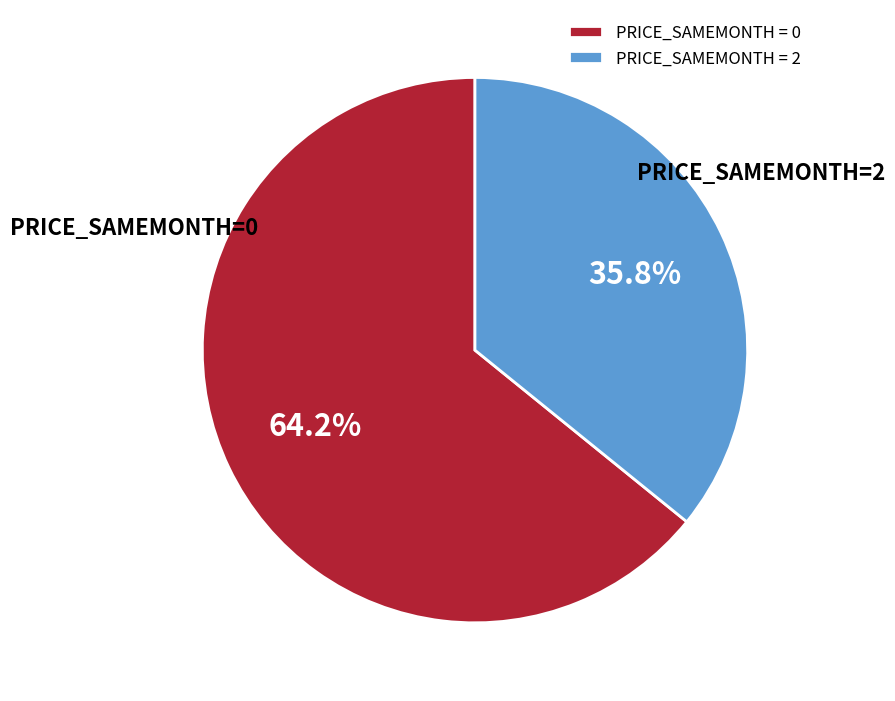

Rank the categories by value from highest to lowest.

PRICE_SAMEMONTH = 0, PRICE_SAMEMONTH = 2